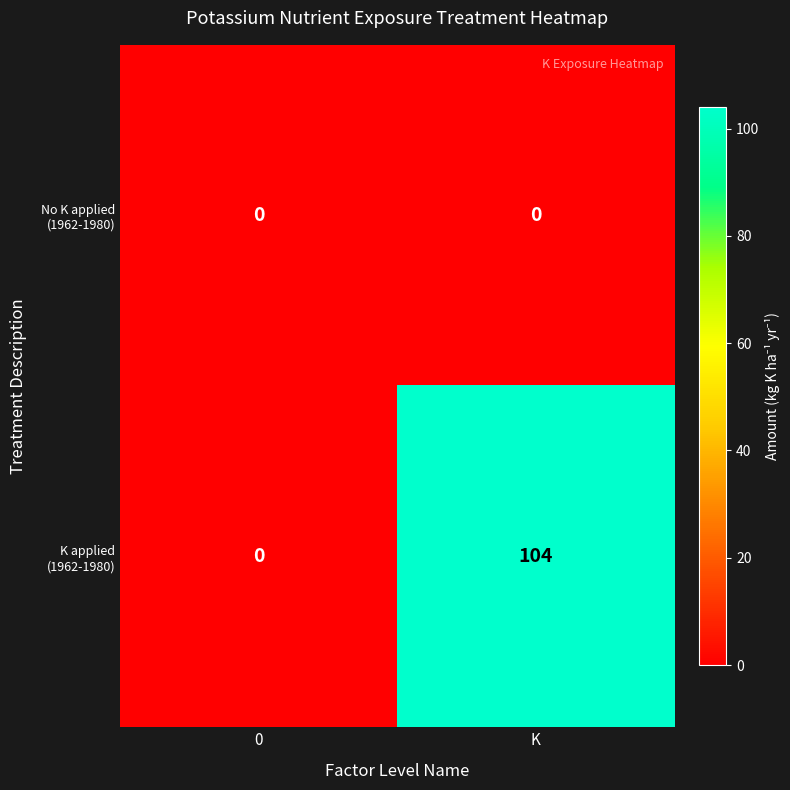

At how many categories does at least one series exceed 93?

1